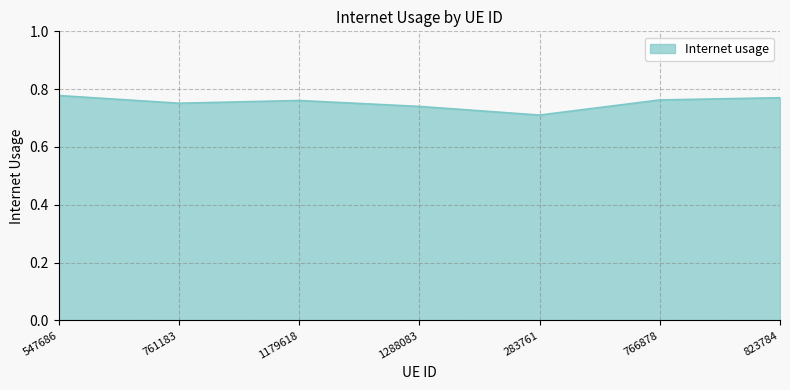

What is the sum of the values at 766878 and 761183?

1.5